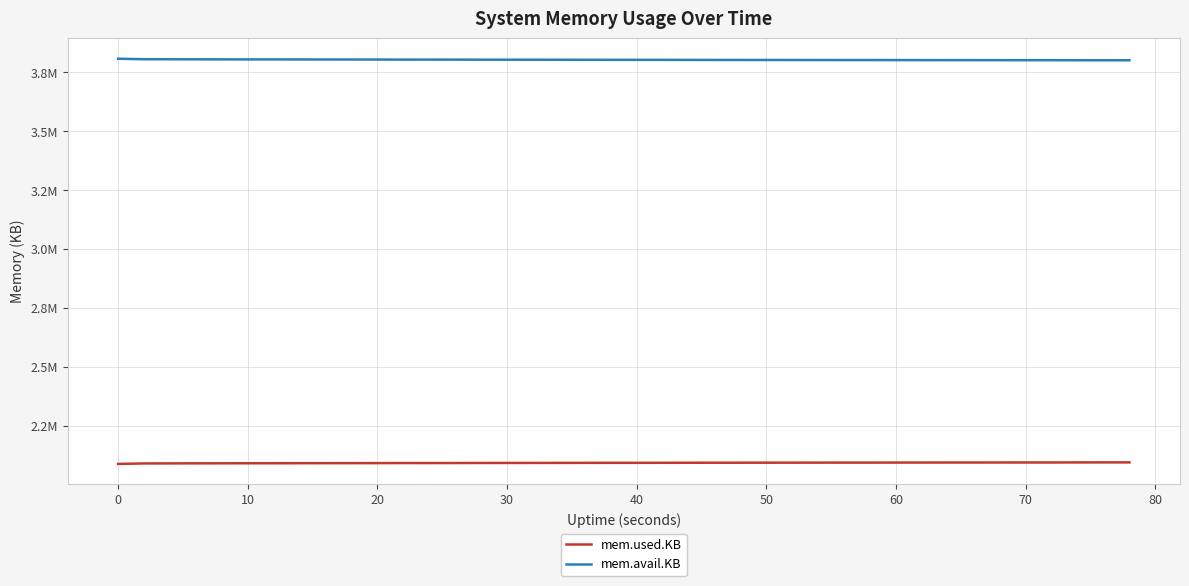

In mem.avail.KB, how many points are lower than both neighbors (excluding endpoints)?

1